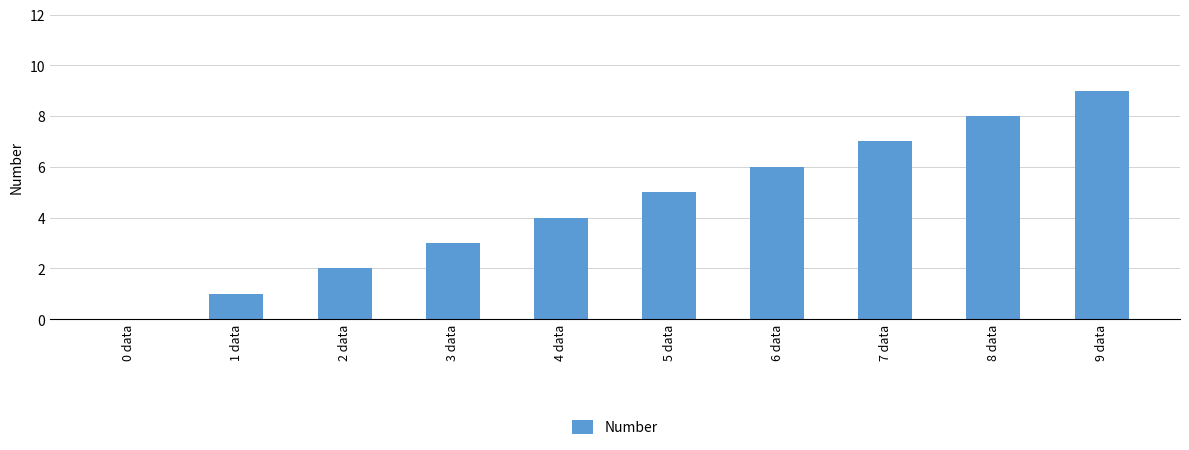

How many series are shown in this chart?

1